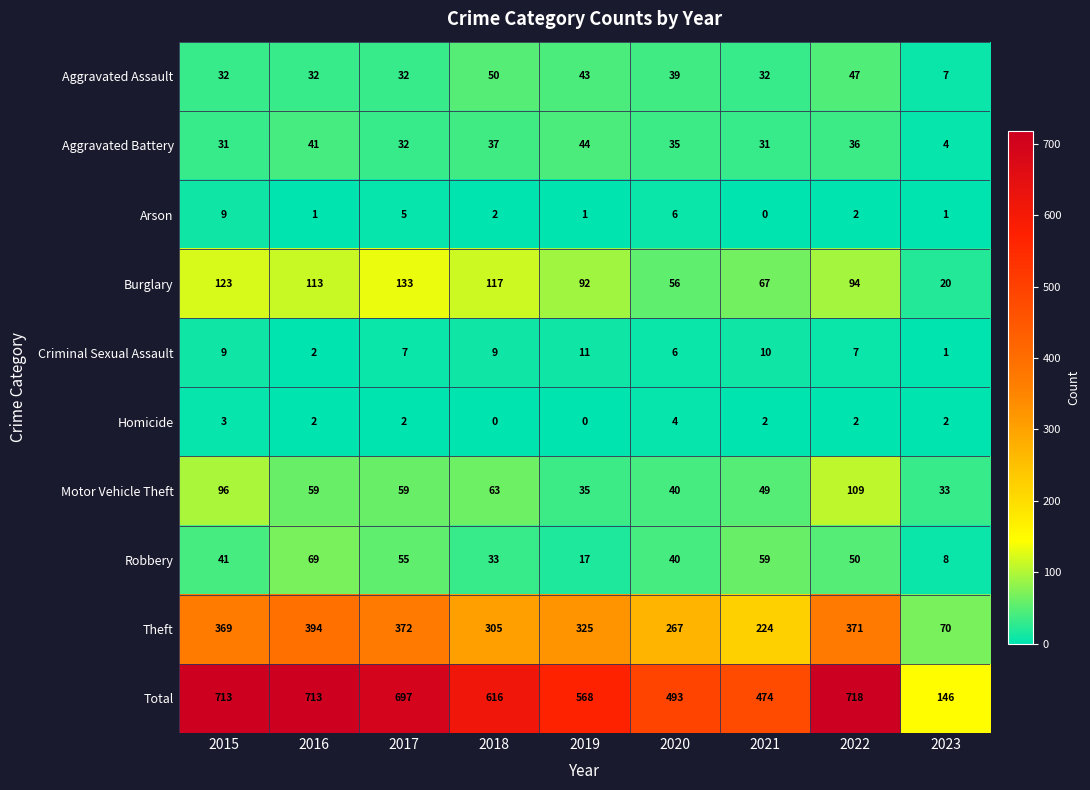

Between 2017 and 2022, which series saw the biggest shift?

Motor Vehicle Theft